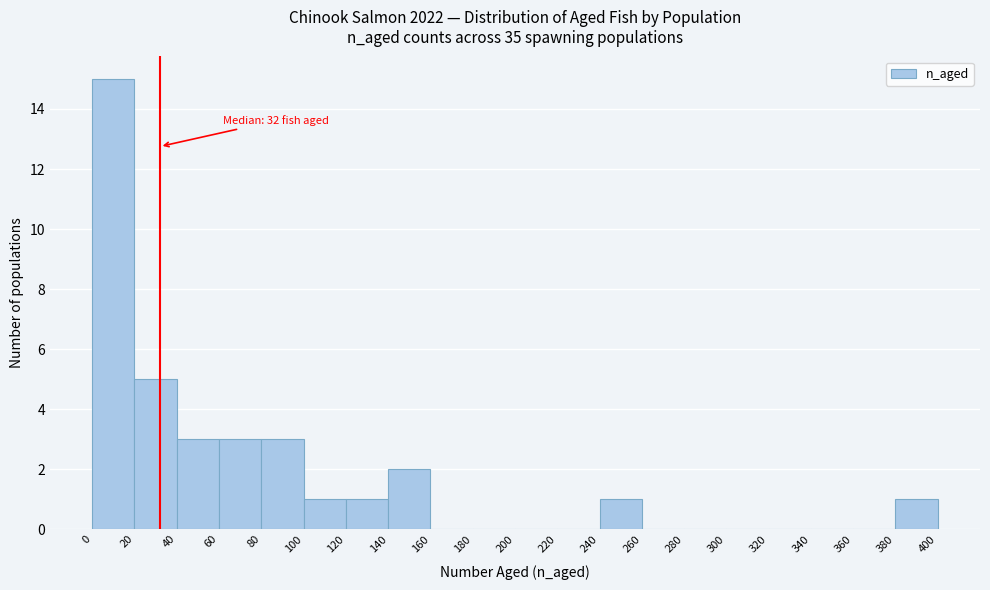

Over which range of the x-axis is the bar tallest?

0 to 20